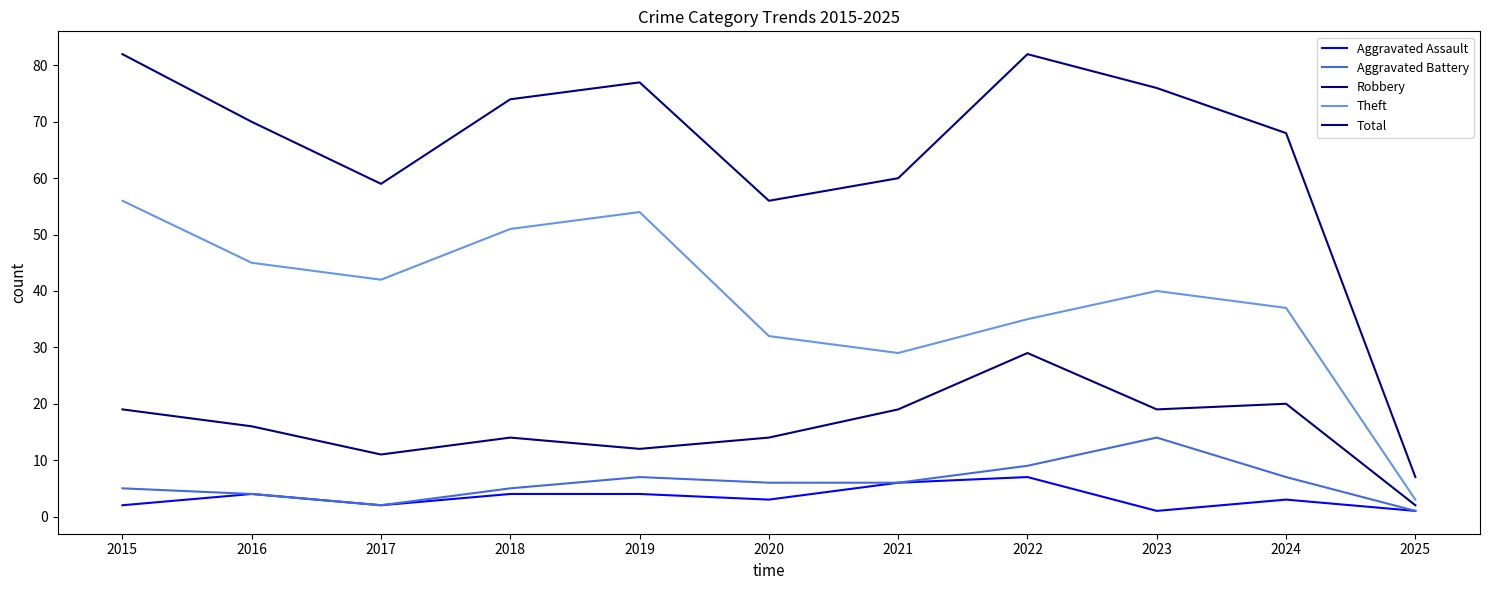

What is the smallest value displayed?

1